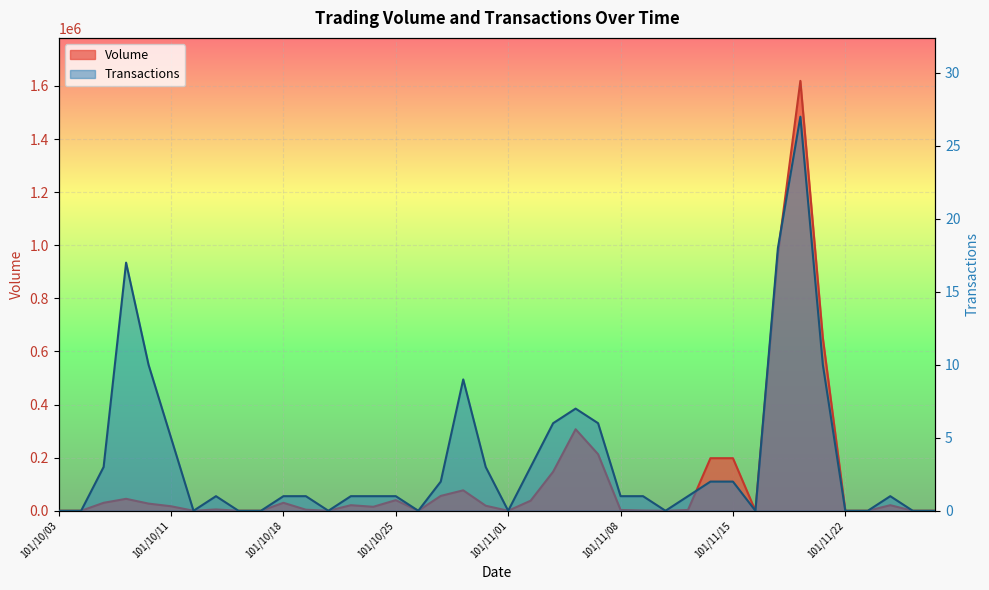

How many lines are shown in the chart?

2